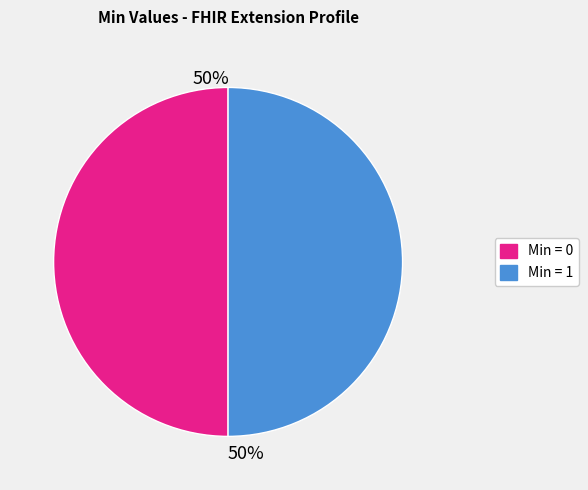

To the nearest percent, what is the average slice percentage?

50%